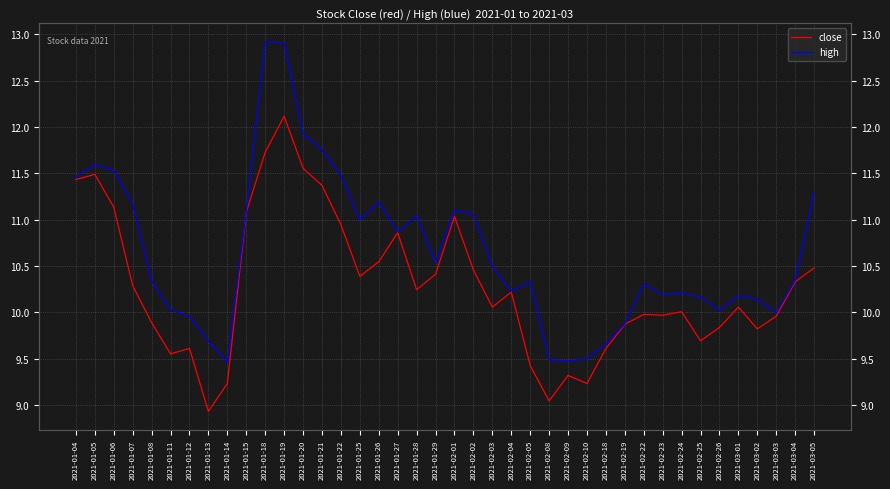

What is the minimum value for close?

8.9